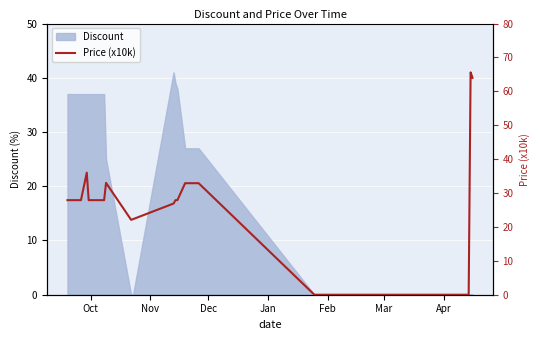

What is the maximum value for Discount?

41